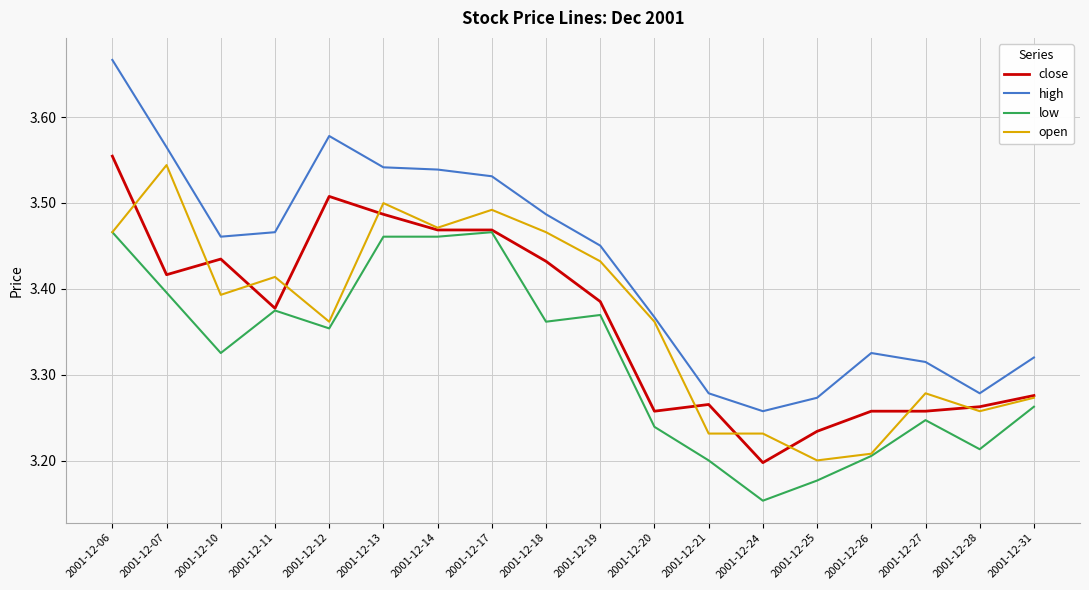

What is the sum of the low values at 2001-12-31 and 2001-12-20?

6.5